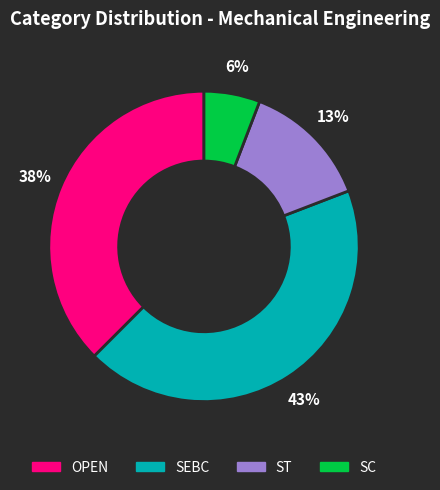

To the nearest percent, what portion does SEBC represent?

43%